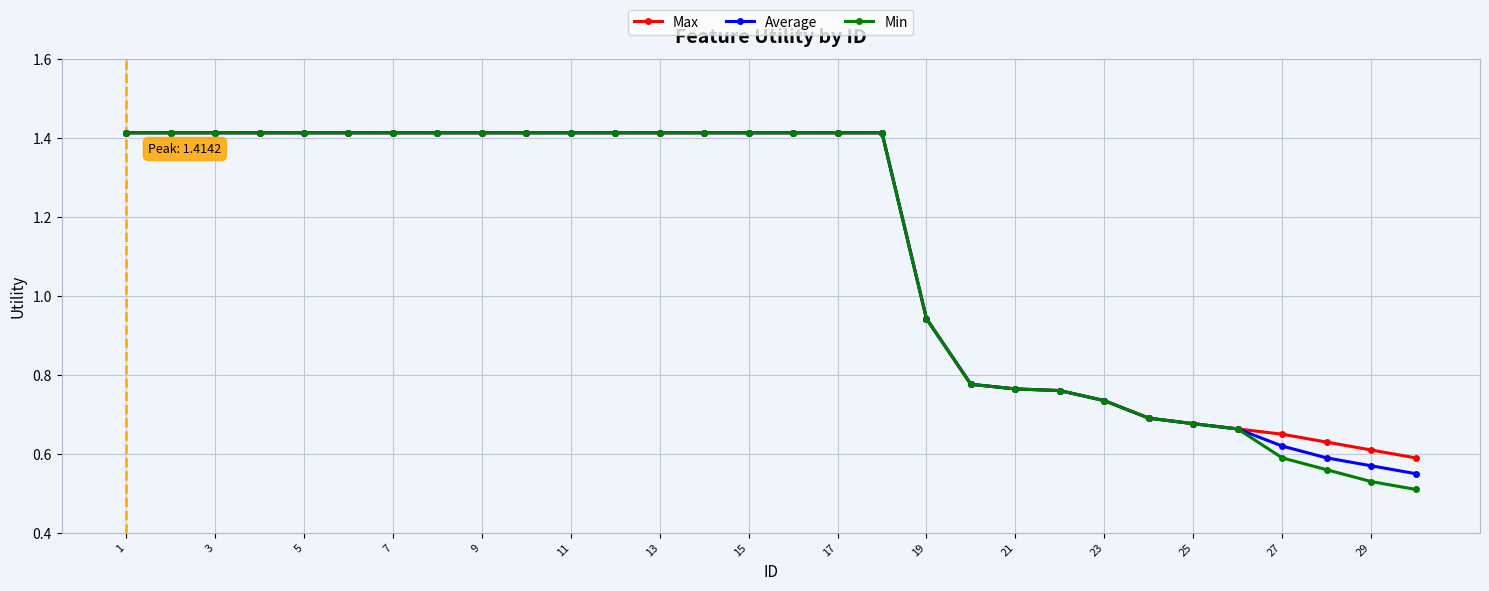

At how many categories does at least one series exceed 0?

30